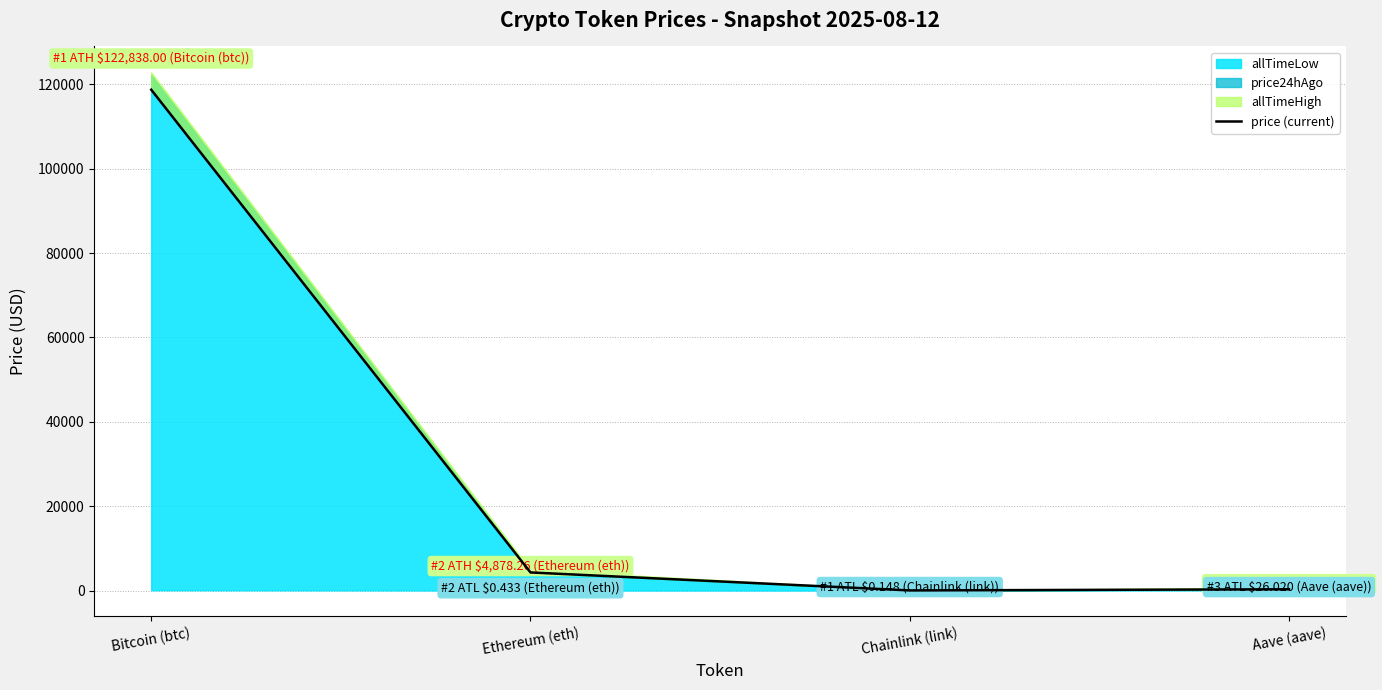

The value at Aave (aave) is 187.2. True or false?

False